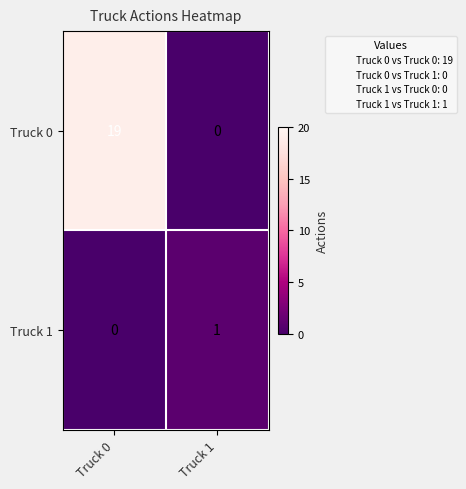

At how many categories does at least one series exceed 2?

1